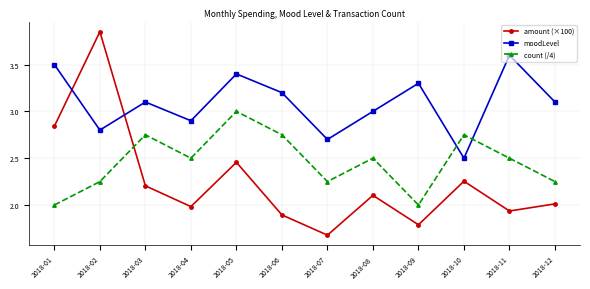

What is the smallest value displayed?

1.7